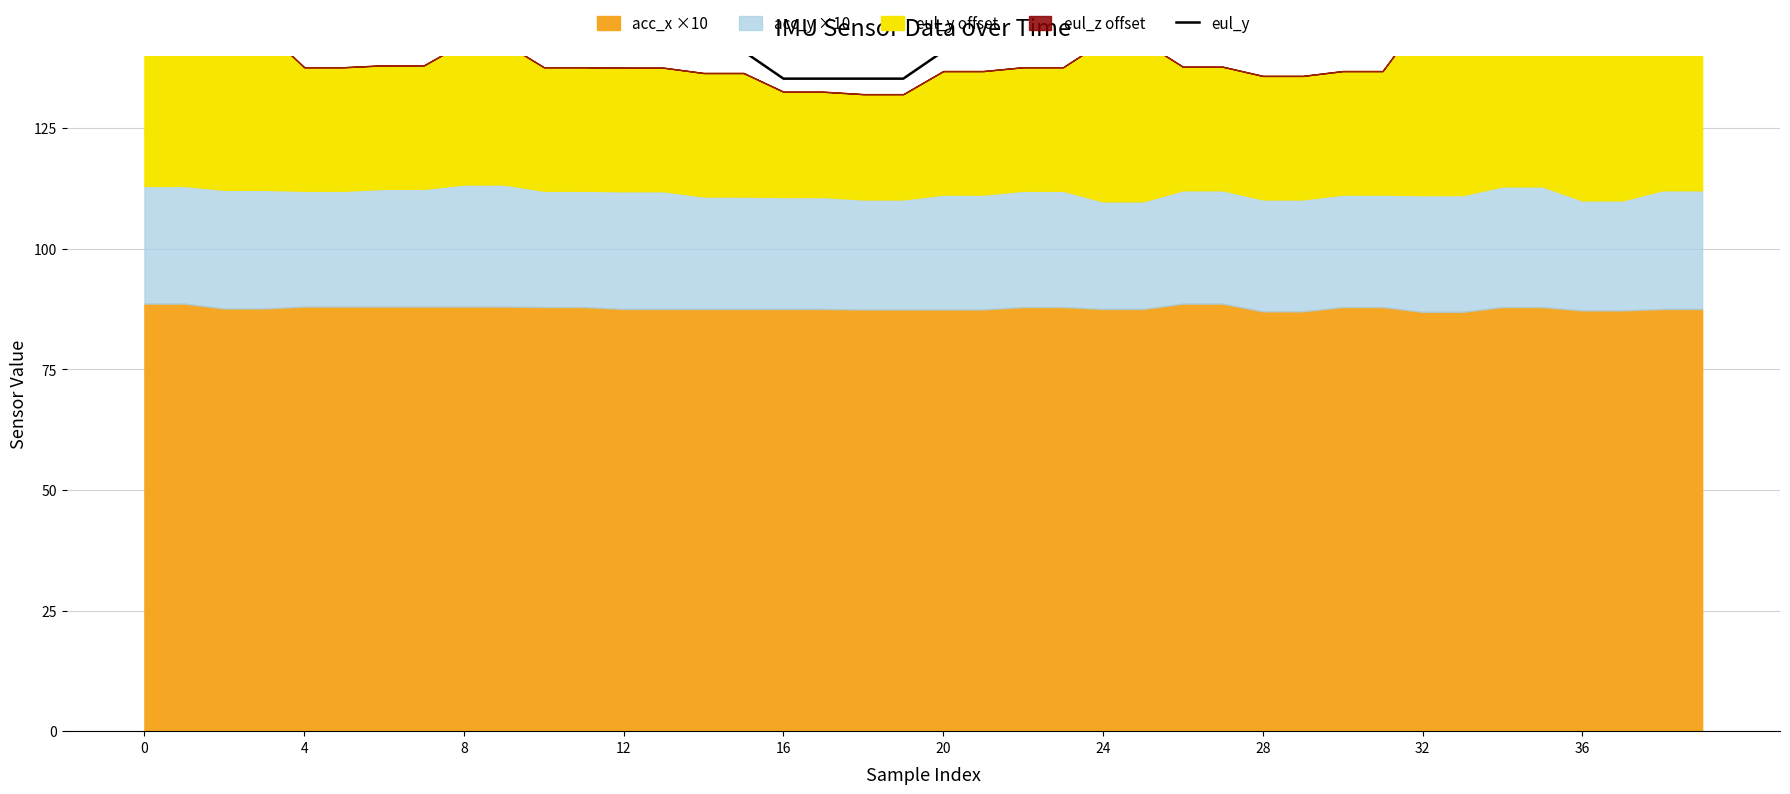

True or false: the data has more than 2 interior local peaks.

False